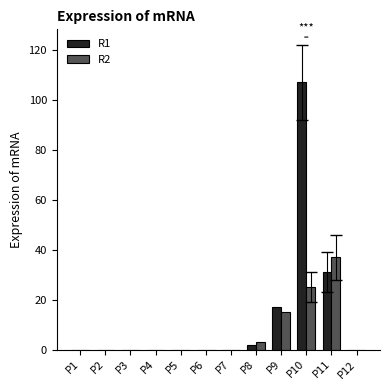

At which category is the sum across all series the highest?

P10